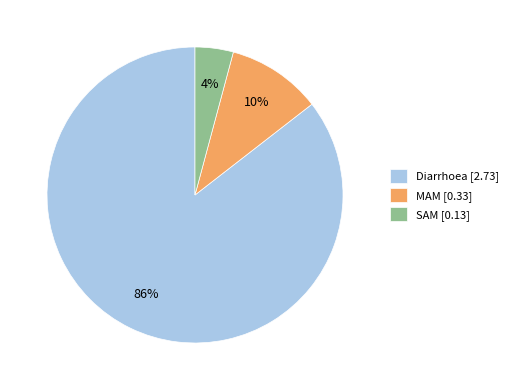

What is the majority slice?

Diarrhoea